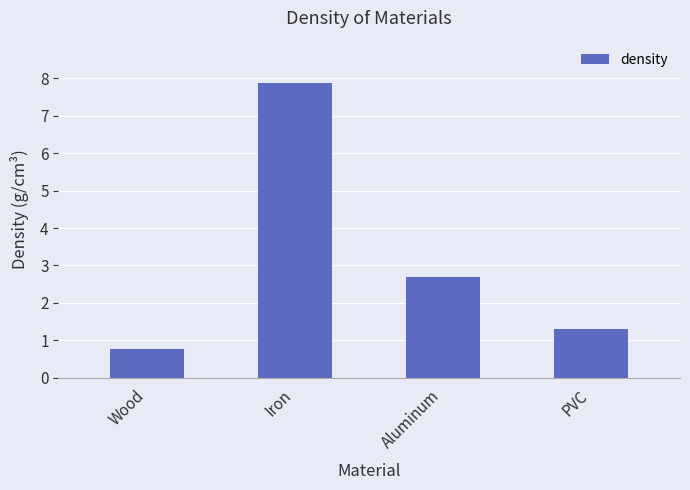

How many data points are less than 2?

2